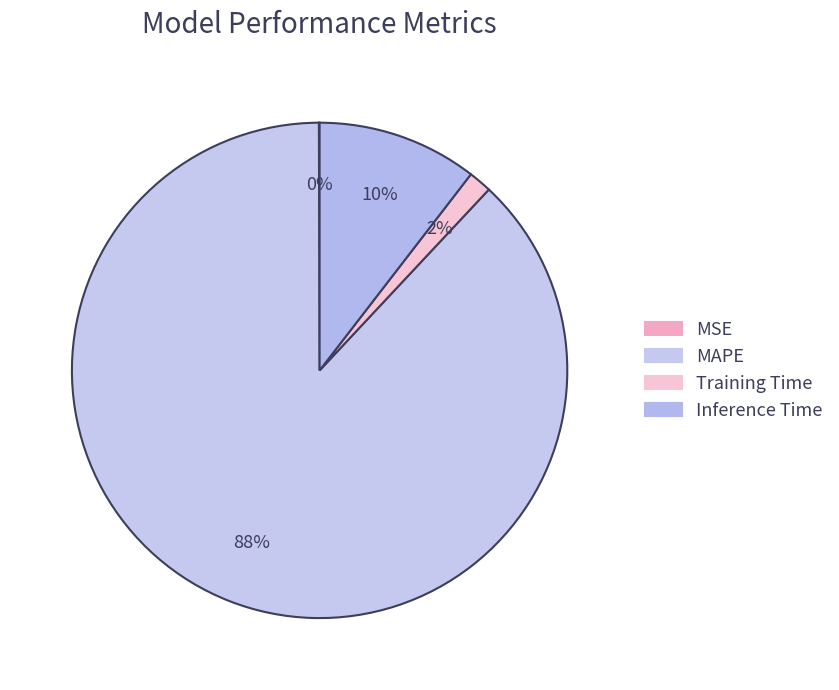

Which slice is the smallest?

MSE